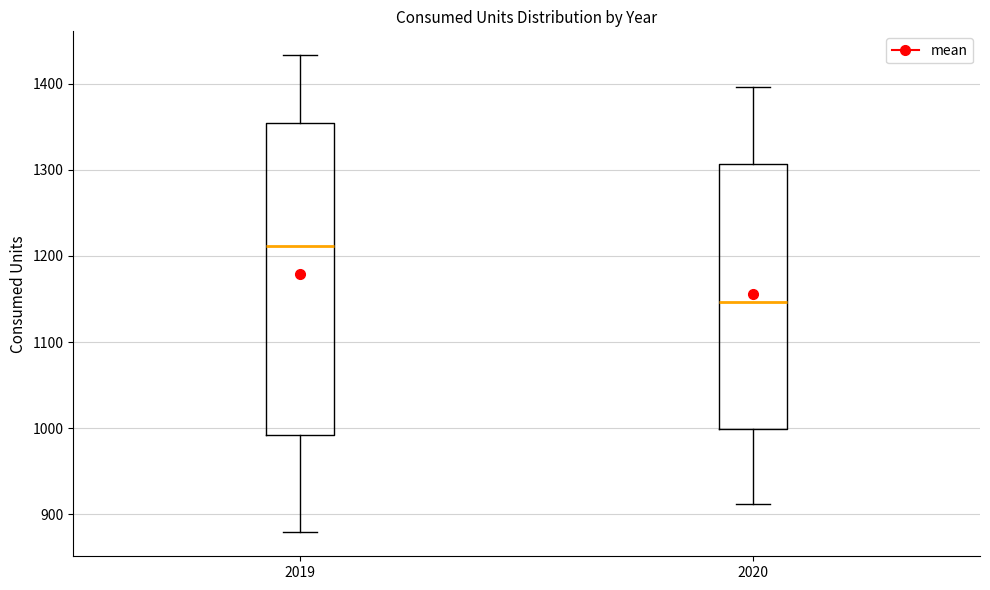

Reading left to right, read every box against the y-axis: the position of its median line, the range the box covers, and the ends of its whiskers. The values are not printed on the chart, so give them approximately, as read against the axis.

2019: median 1210, box 990 to 1350, whiskers 880 to 1430
2020: median 1150, box 1000 to 1310, whiskers 910 to 1400